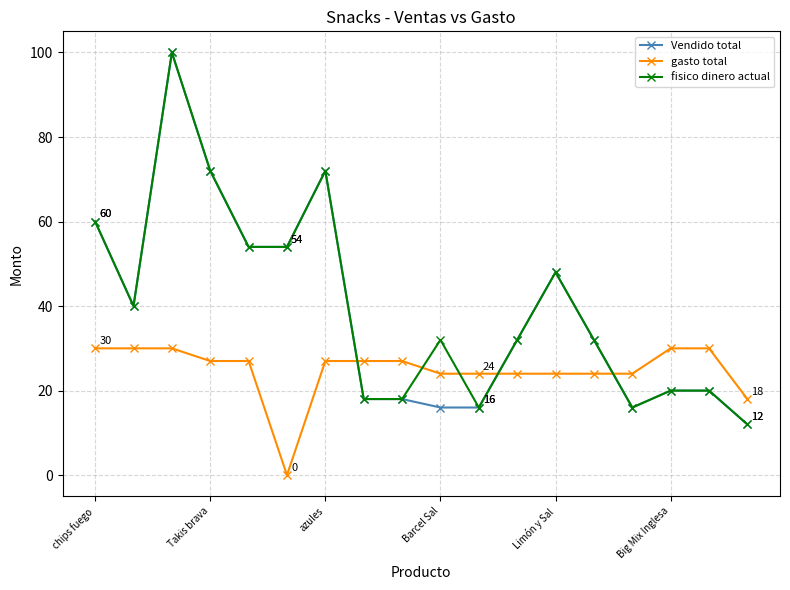

What is the value of the gasto total point at the 7th from the left?

27